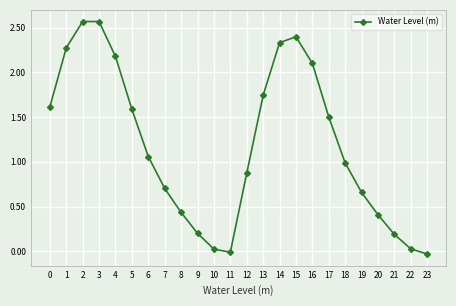

The chart shows a value of 0.7 at 19. True or false?

True